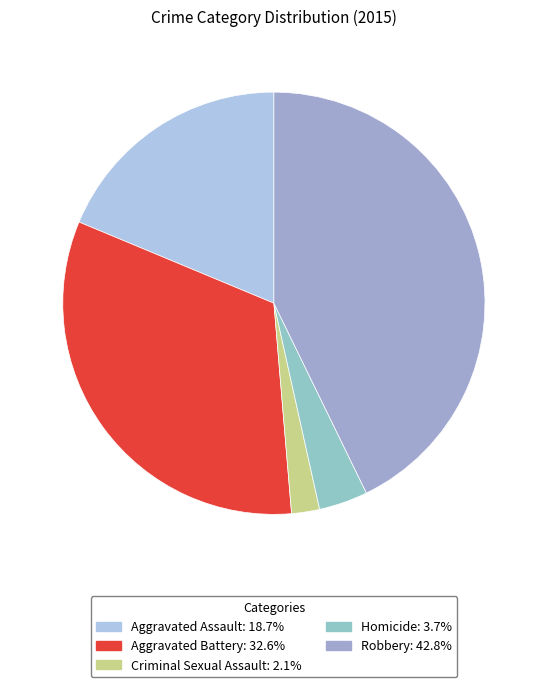

Does Aggravated Battery represent more than half of the total?

No